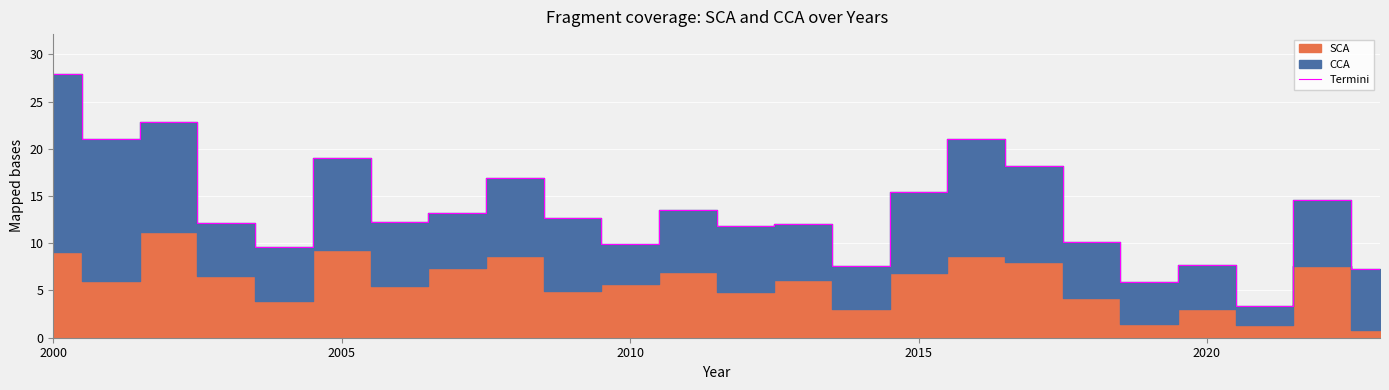

At which label does Termini reach its peak?

2000